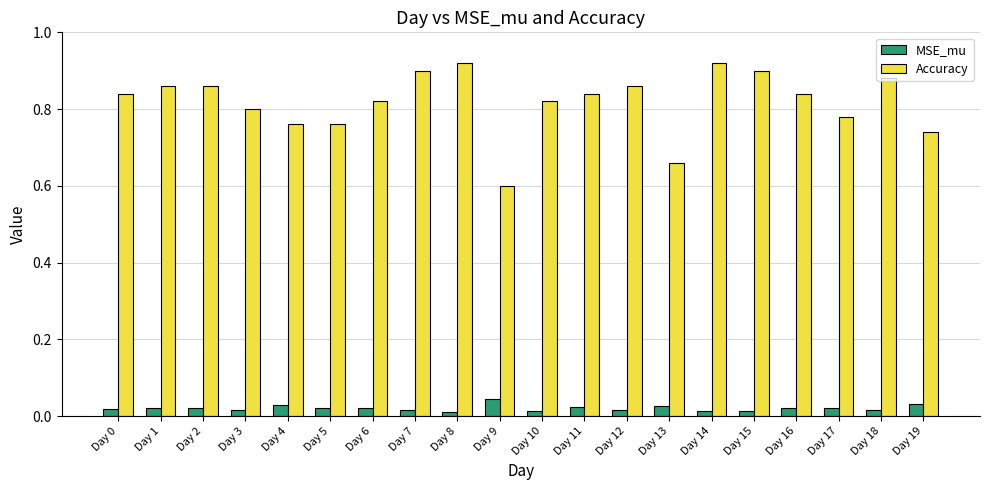

Which series changed the most between Day 2 and Day 3?

Accuracy